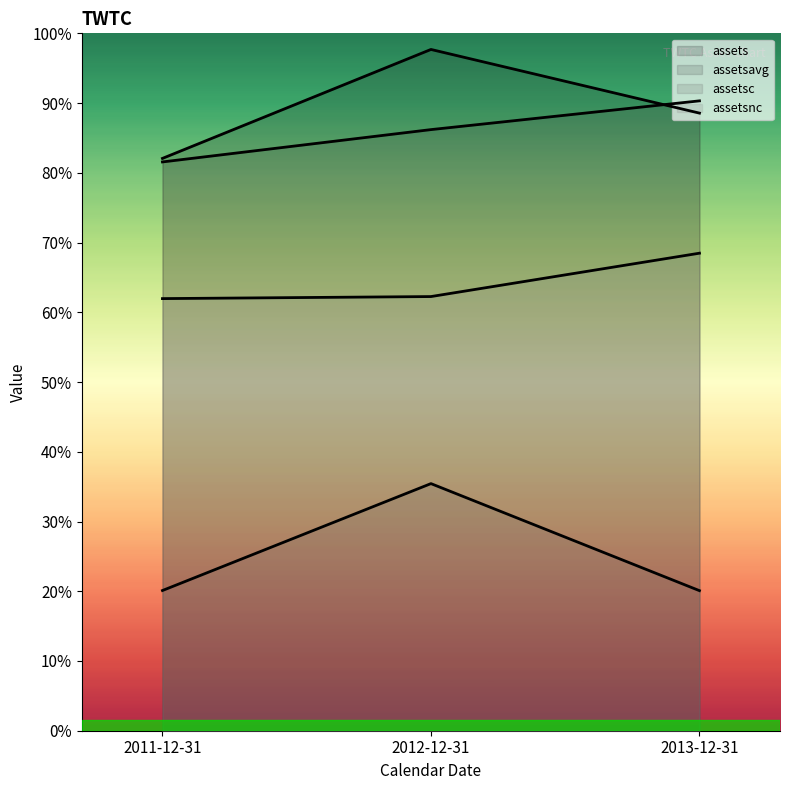

What is the total value across all series at 2012-12-31?

9291904500